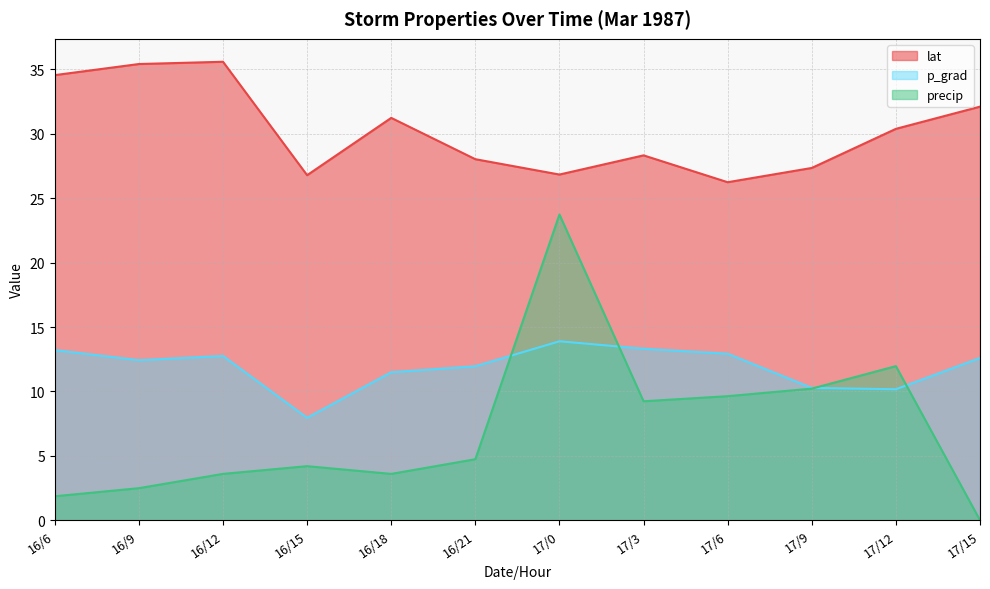

What is the difference between the precip values at 16/12 and 17/0?

20.1